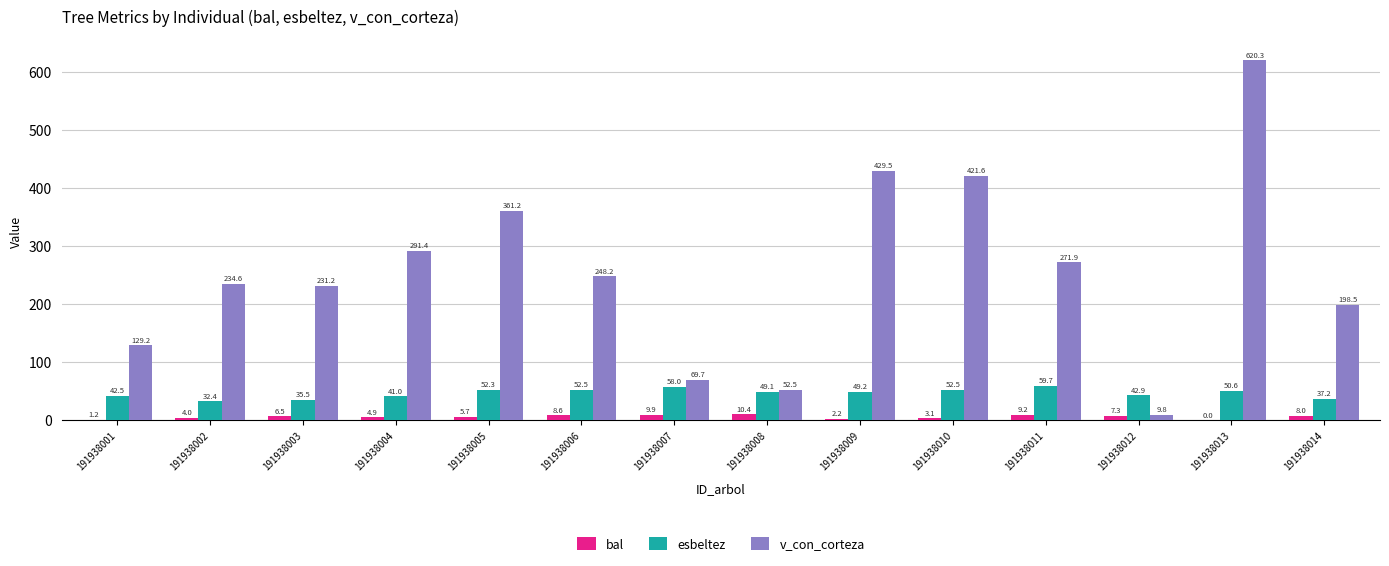

Are the bars grouped side by side (vs. stacked)?

Yes